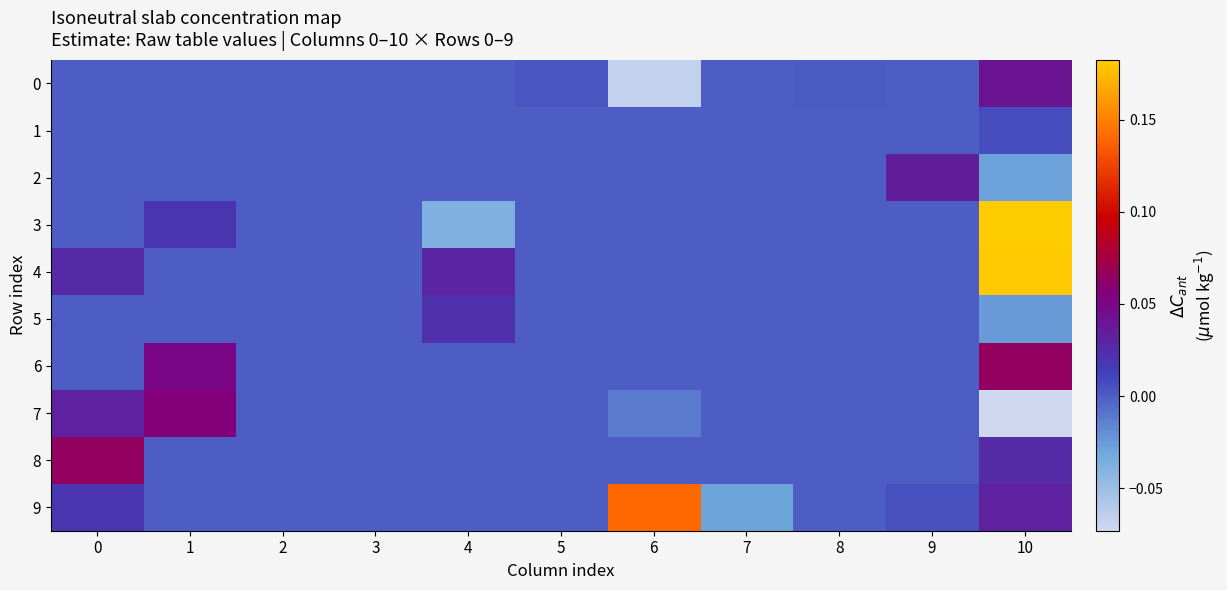

Which category has the lowest value across all series?

10